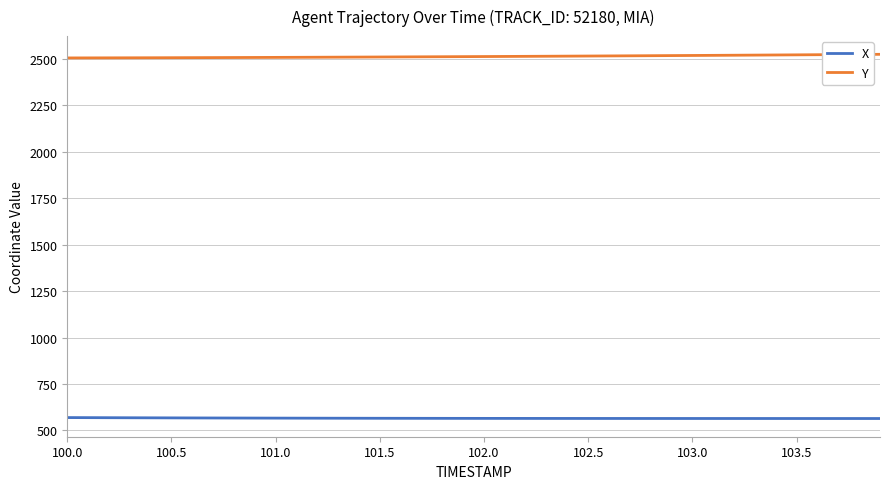

What is the highest value of the X series?

569.0